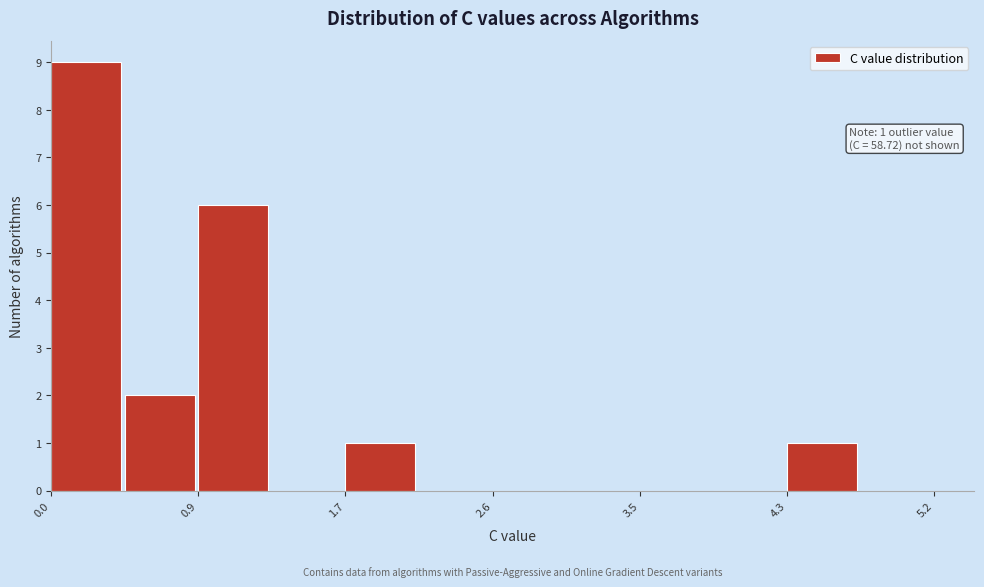

Over which range of the x-axis is the bar tallest?

0.0 to 0.4